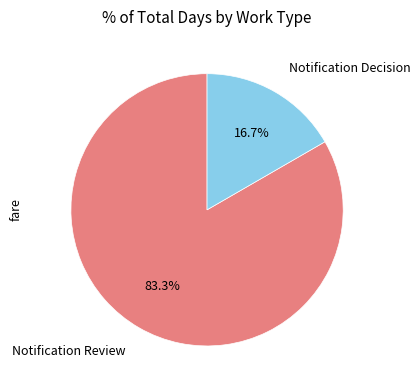

To the nearest percent, what is the difference between the largest and smallest slice percentages?

67%